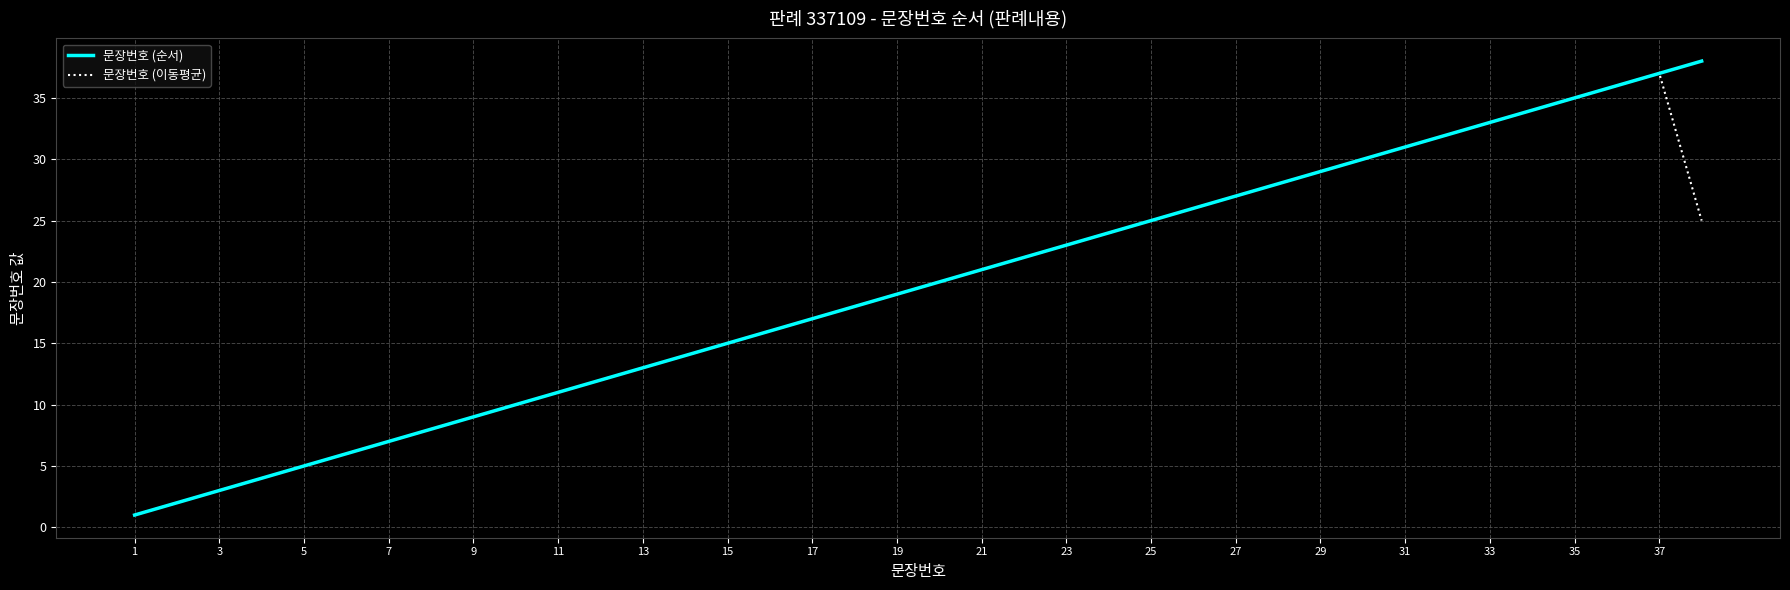

What is the maximum value shown in the chart?

38.0